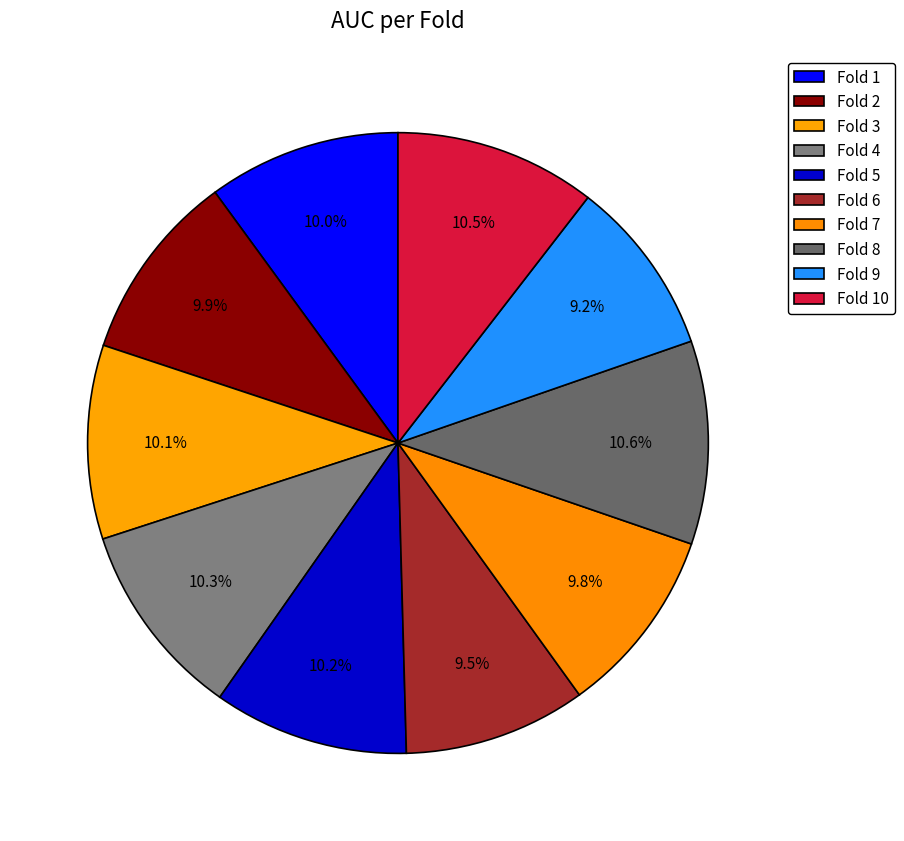

The Fold 10 slice represents 10% of the pie. True or false?

True